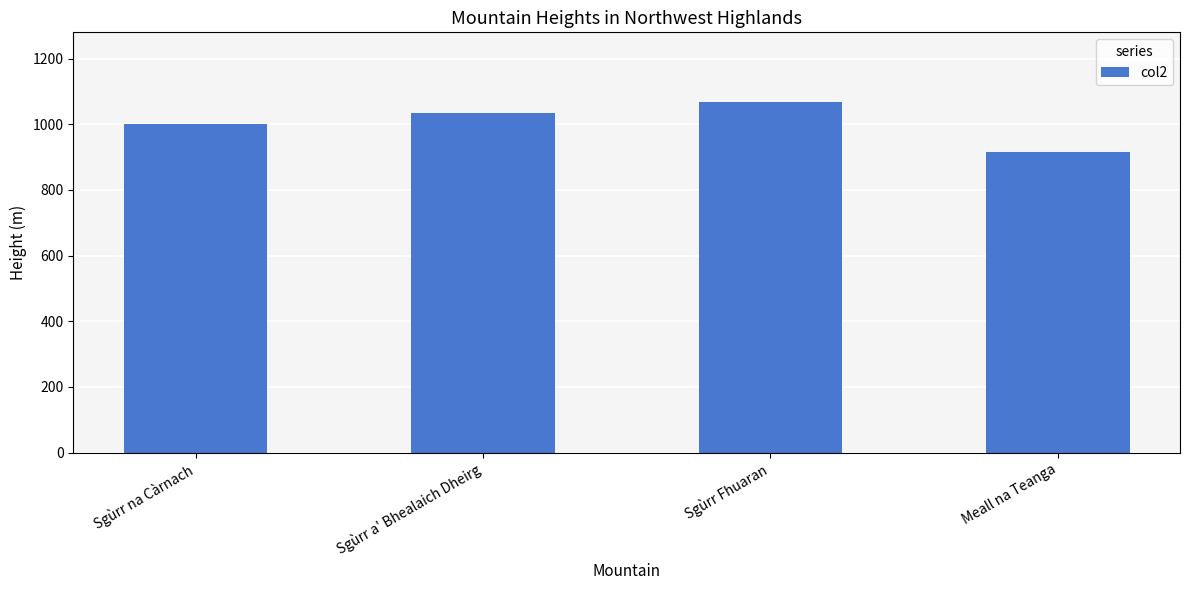

Between Sgùrr Fhuaran and Meall na Teanga, which is larger?

Sgùrr Fhuaran